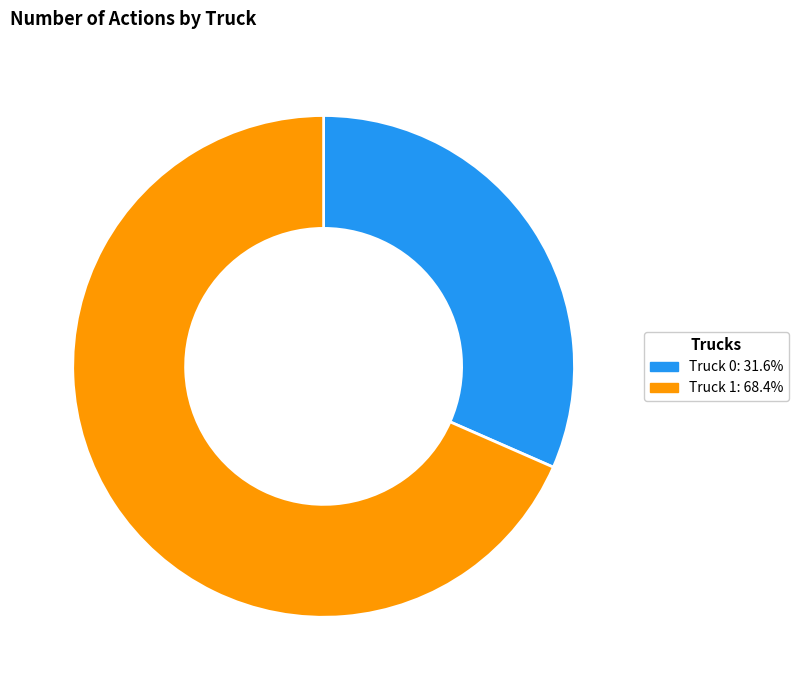

Is it true that Truck 0 is 37% of the pie?

False